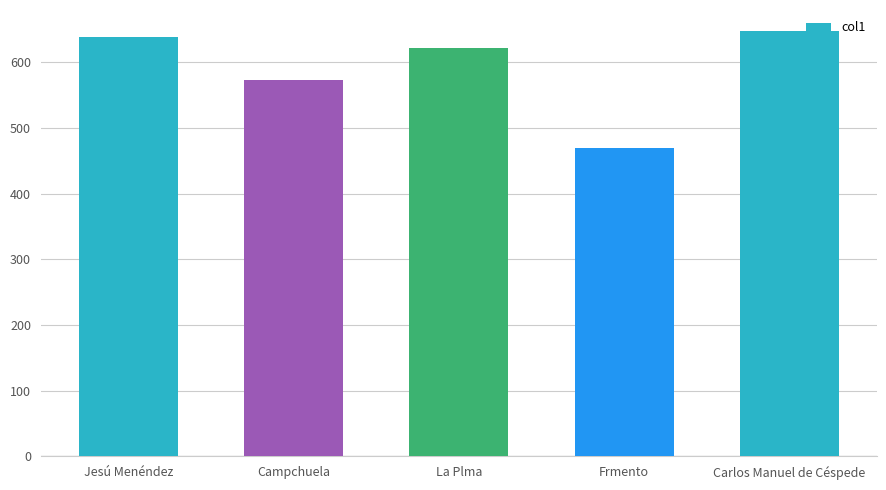

Which label corresponds to the largest value in the chart?

Carlos Manuel de Céspede